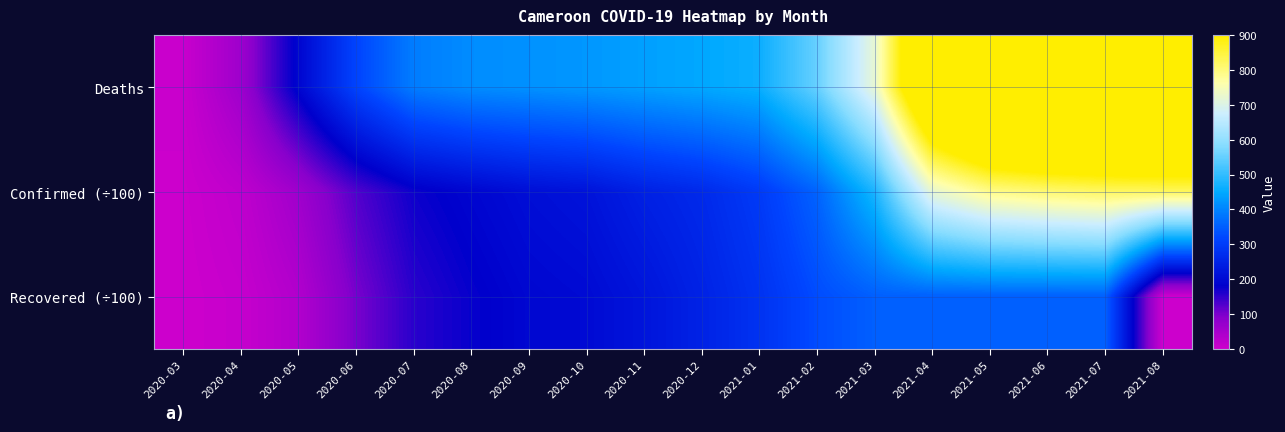

At how many categories does at least one series exceed 536?

7